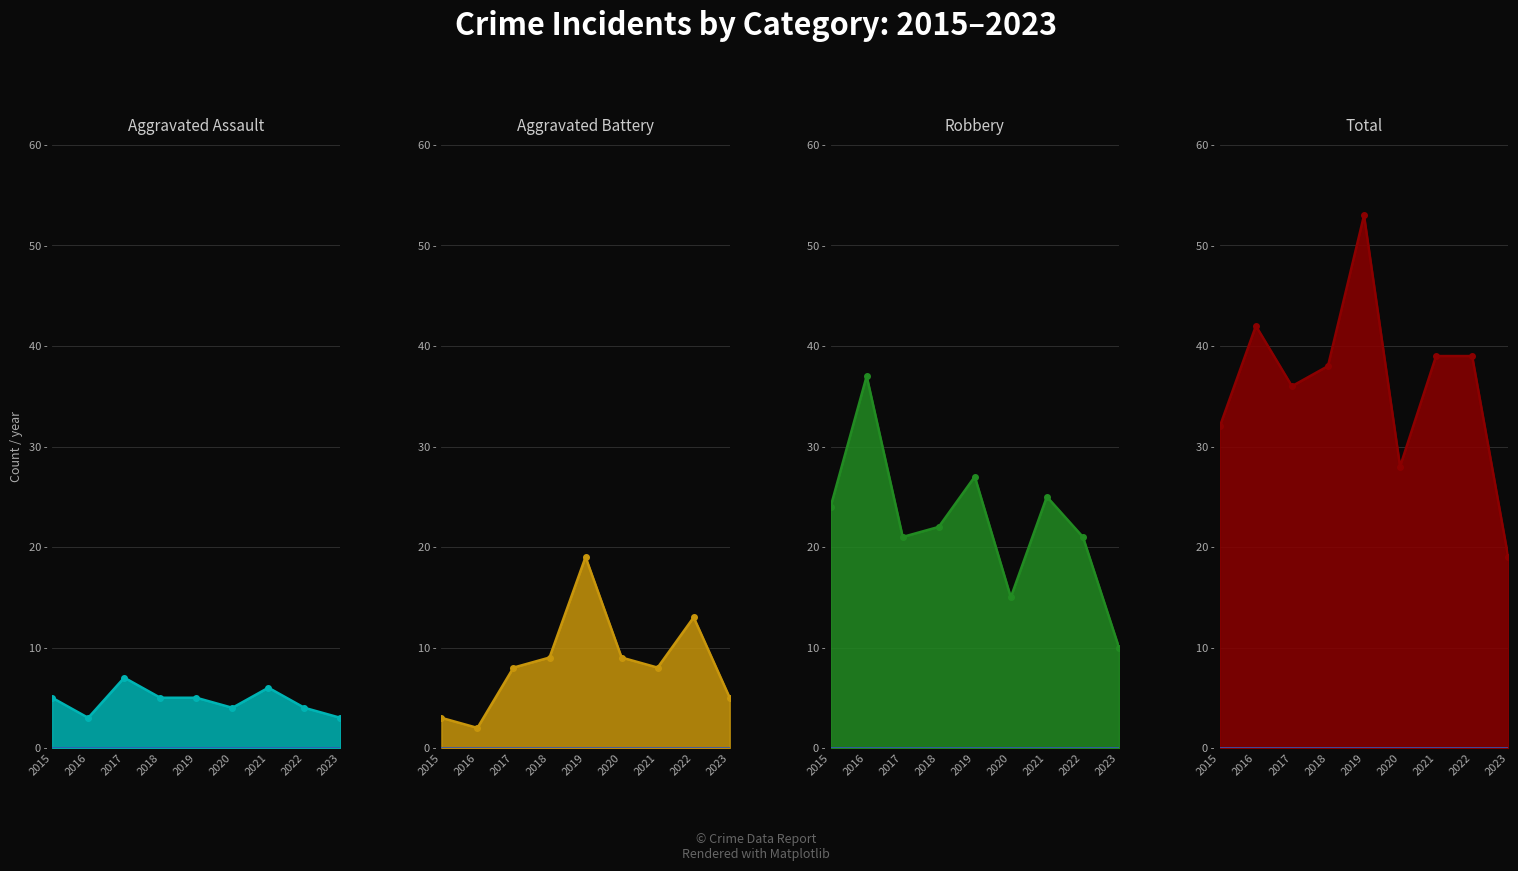

What is the value of the Total point at the 7th from the left?

39